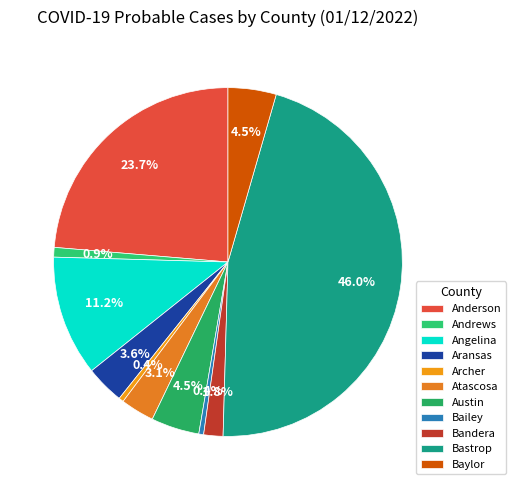

Which has a higher value, Anderson or Austin?

Anderson